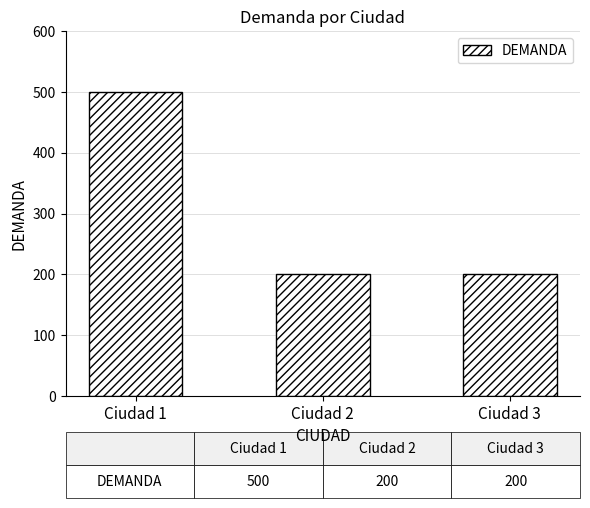

What is the value of the 2nd bar from the left?

200